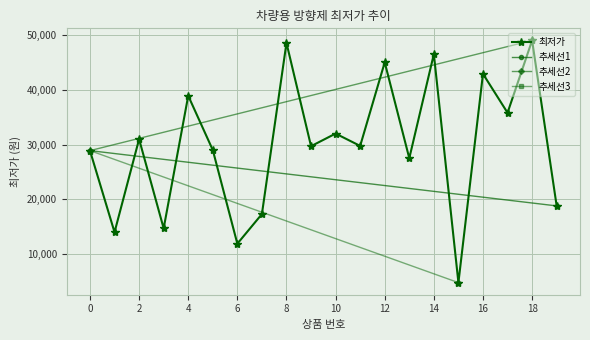

At which label is the value closest to 26900?

13